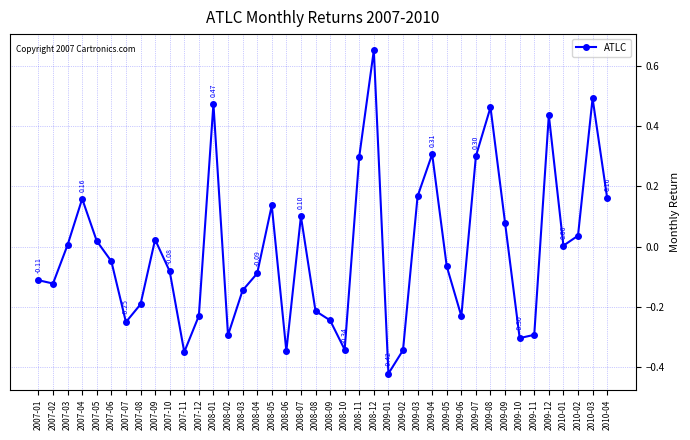

At which category does the chart reach its minimum across all series?

2009-01